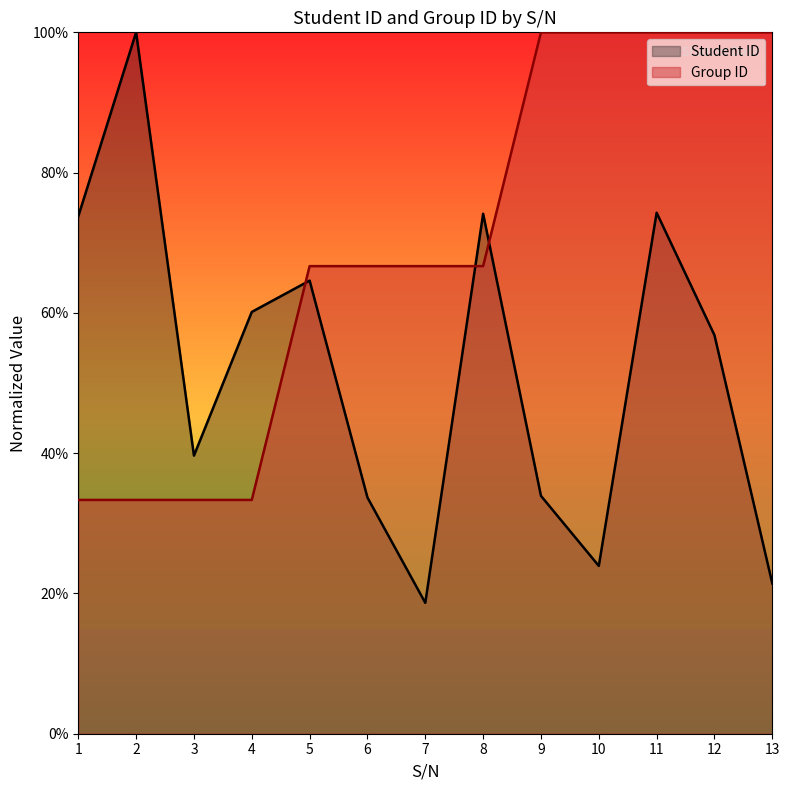

At 10, list the series in order from largest to smallest.

Group ID, Student ID